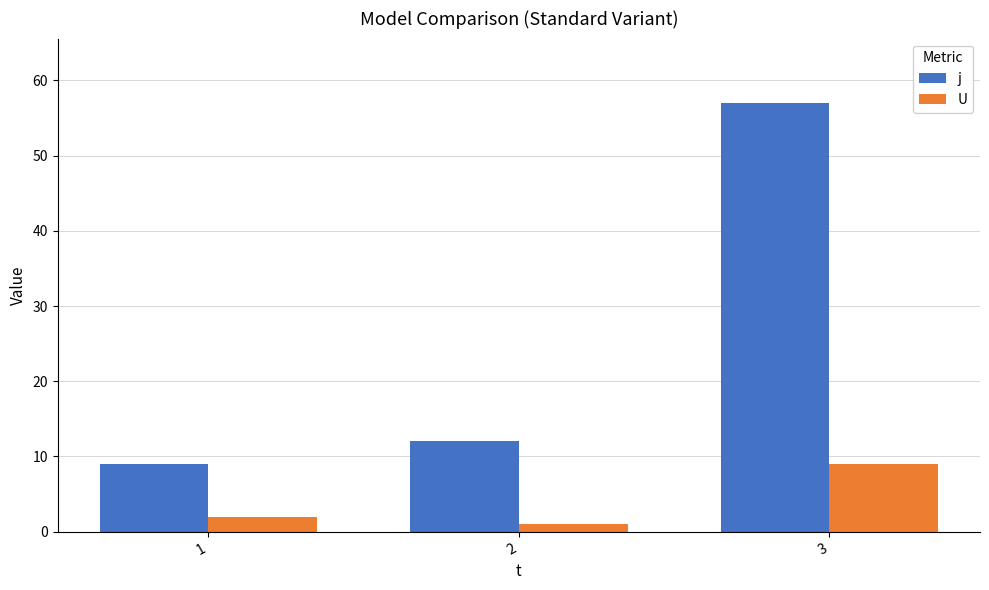

How many bars are there in each group?

2